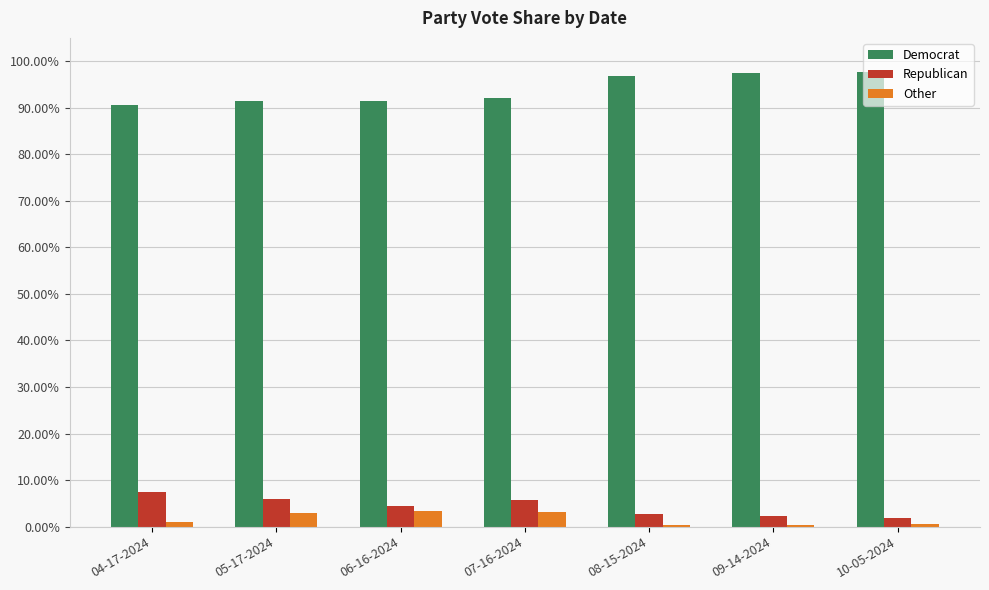

What is the label of the 3rd bar from the left?

06-16-2024